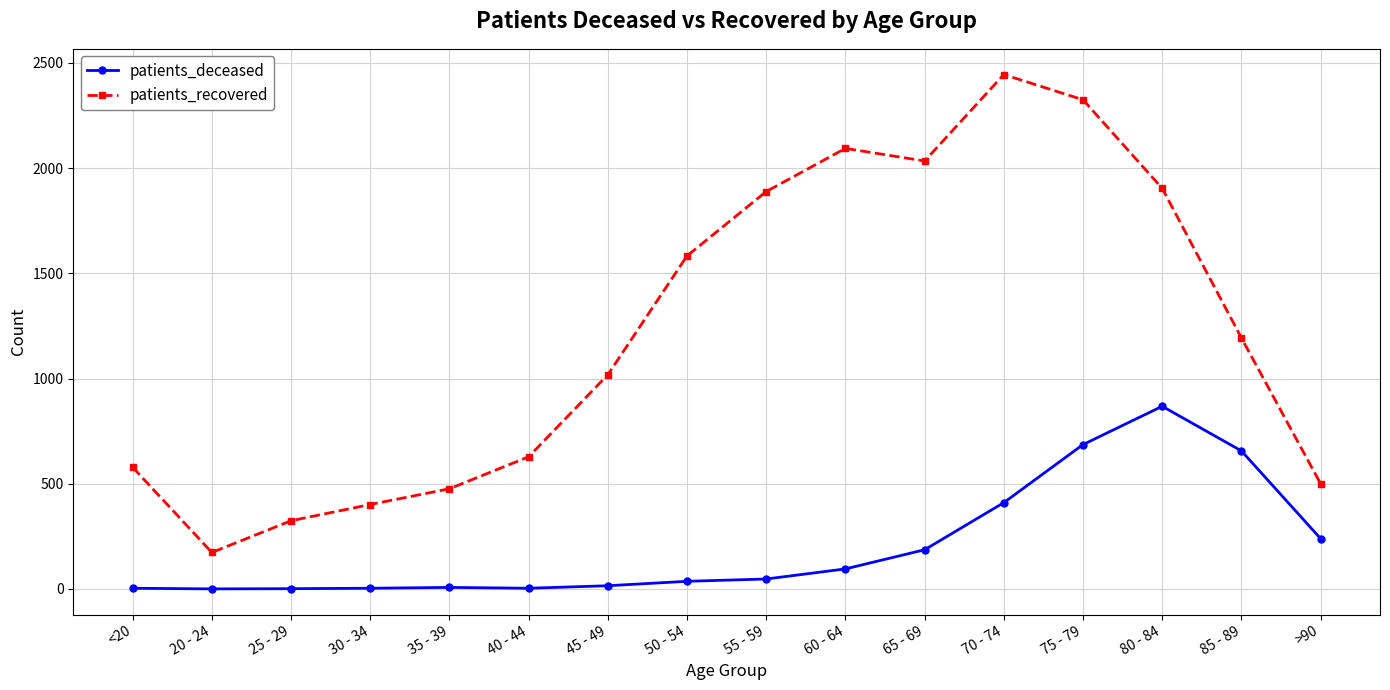

True or false: patients_recovered and patients_deceased cross at least once.

False